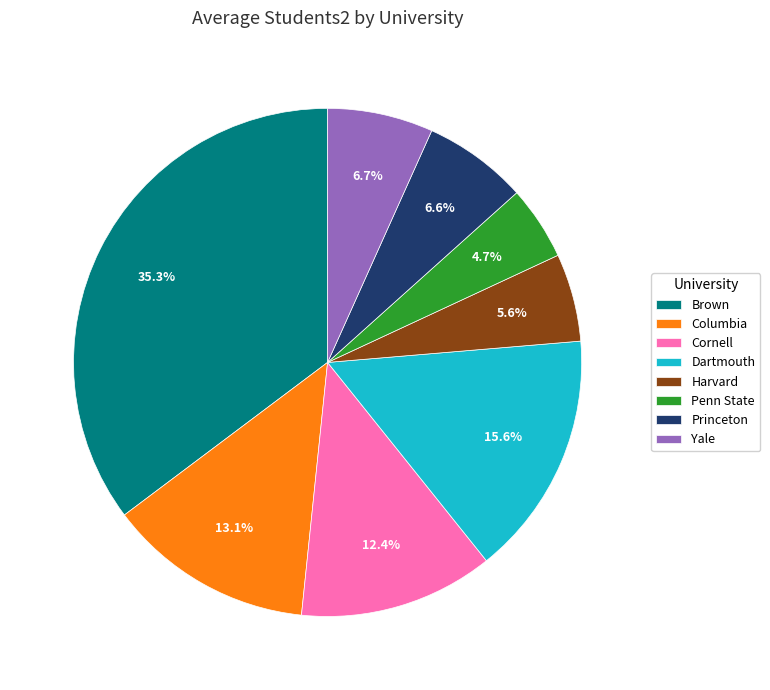

What percentage is NOT represented by Princeton?

93.4%